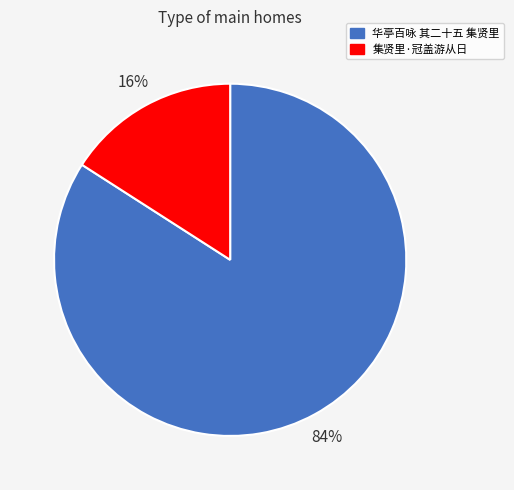

What is the majority slice?

华亭百咏 其二十五 集贤里